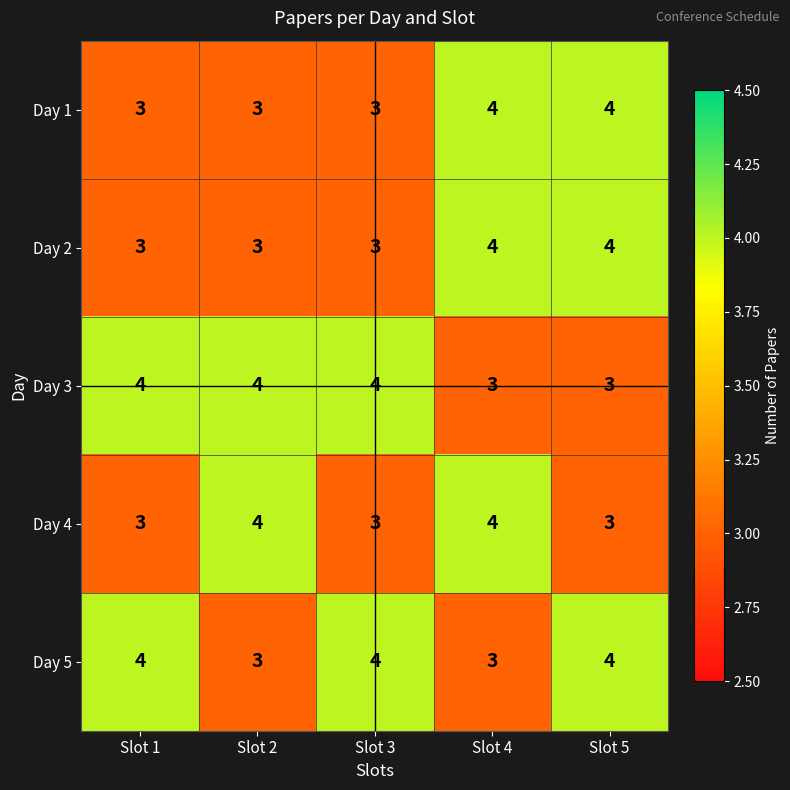

Reading right to left, extract all data points from this chart.

Day 1: Slot 5=4	Slot 4=4	Slot 3=3	Slot 2=3	Slot 1=3
Day 2: Slot 5=4	Slot 4=4	Slot 3=3	Slot 2=3	Slot 1=3
Day 3: Slot 5=3	Slot 4=3	Slot 3=4	Slot 2=4	Slot 1=4
Day 4: Slot 5=3	Slot 4=4	Slot 3=3	Slot 2=4	Slot 1=3
Day 5: Slot 5=4	Slot 4=3	Slot 3=4	Slot 2=3	Slot 1=4